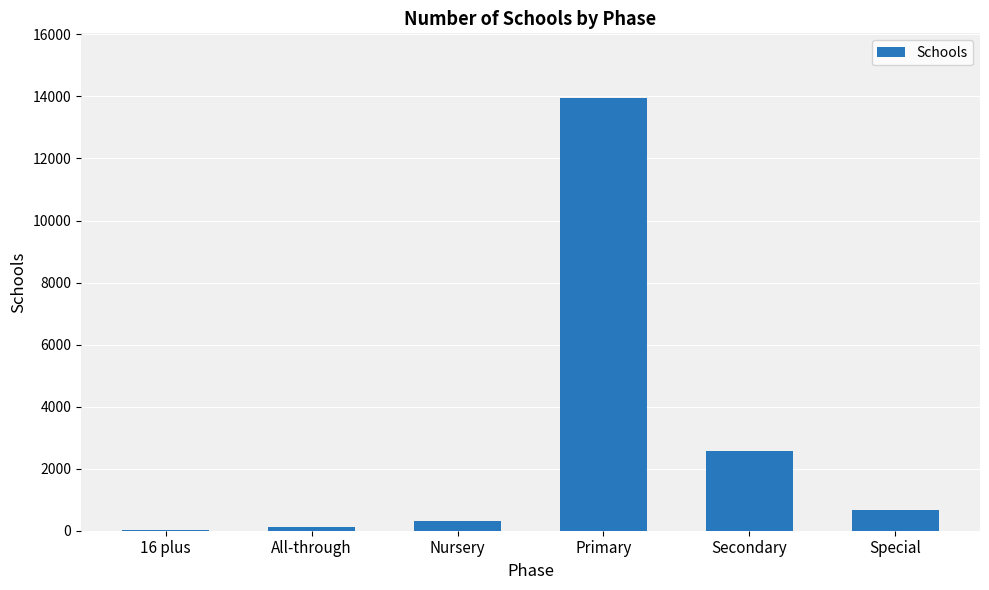

Which category has the highest value across all series?

Primary